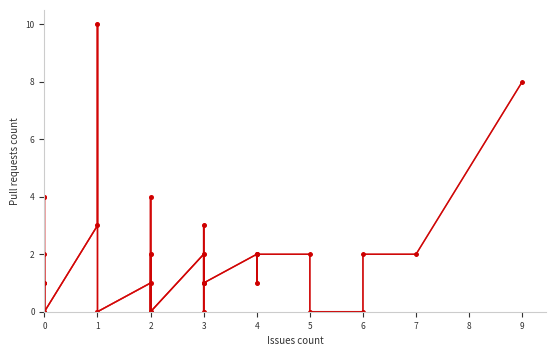

The value at 3 is 0. True or false?

True